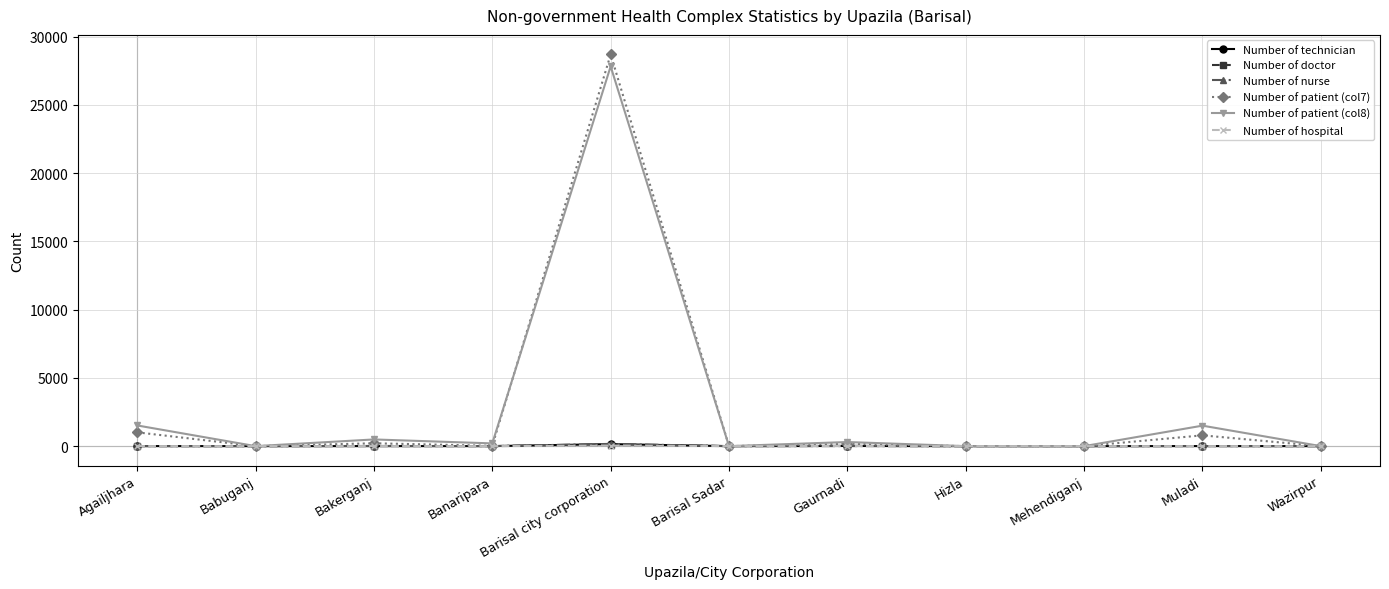

What position from the right is Babuganj?

10